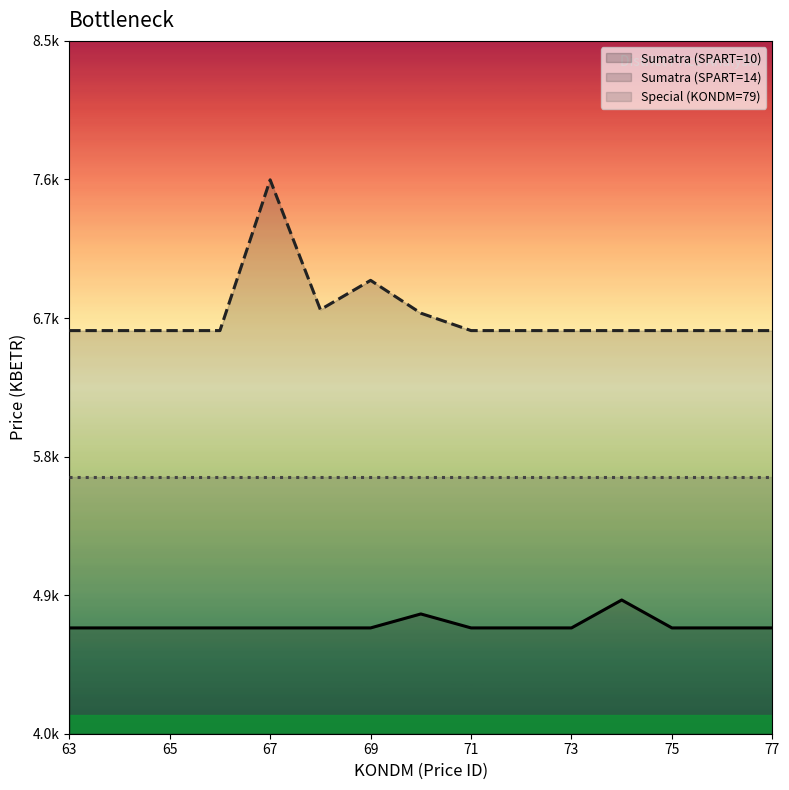

At which category is the sum across all series the highest?

67